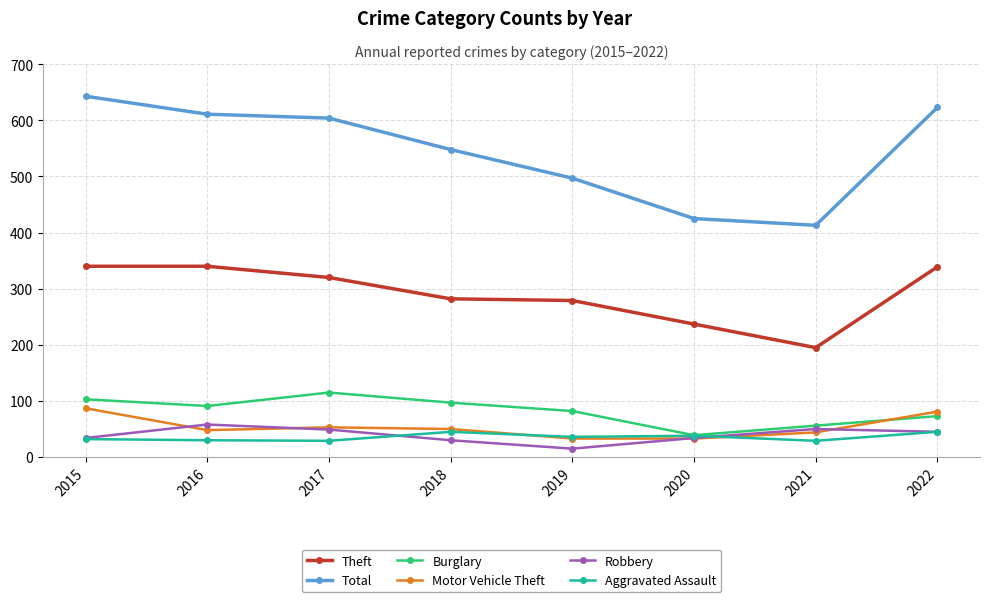

Which series has the widest spread of values?

Total